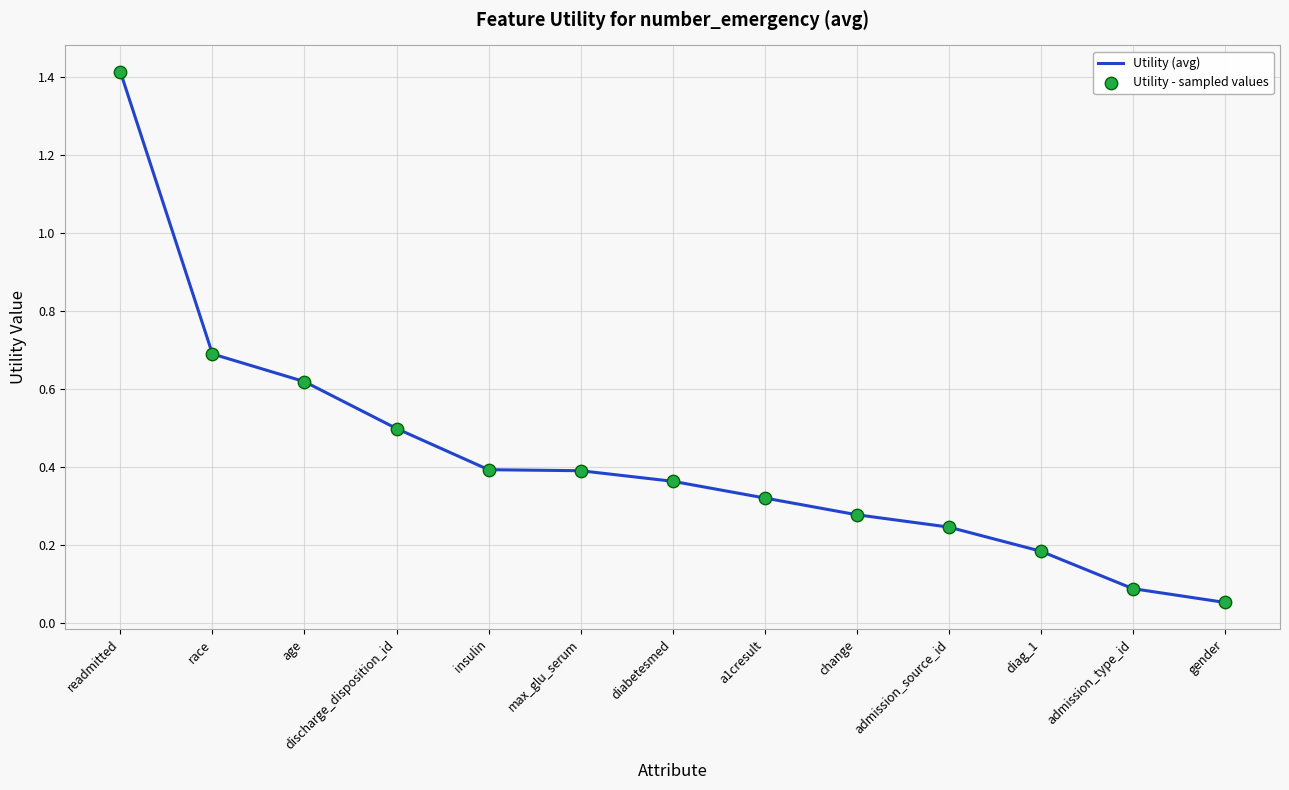

Which has a higher value, race or age?

race